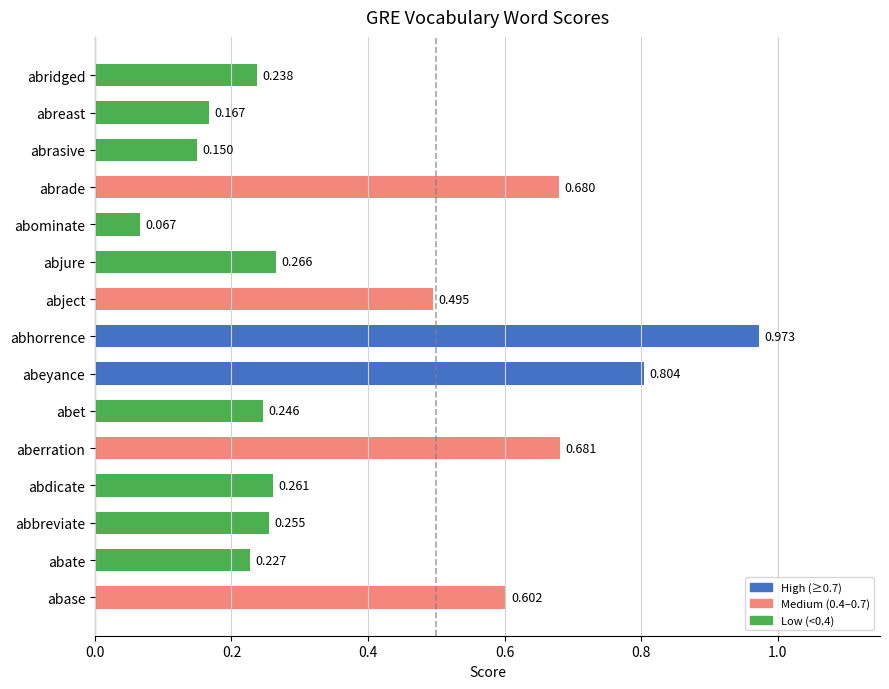

Reading left to right, list all the values displayed in this chart.

abase=0.6	abate=0.2	abbreviate=0.3	abdicate=0.3	aberration=0.7	abet=0.2	abeyance=0.8	abhorrence=1.0	abject=0.5	abjure=0.3	abominate=0.1	abrade=0.7	abrasive=0.1	abreast=0.2	abridged=0.2